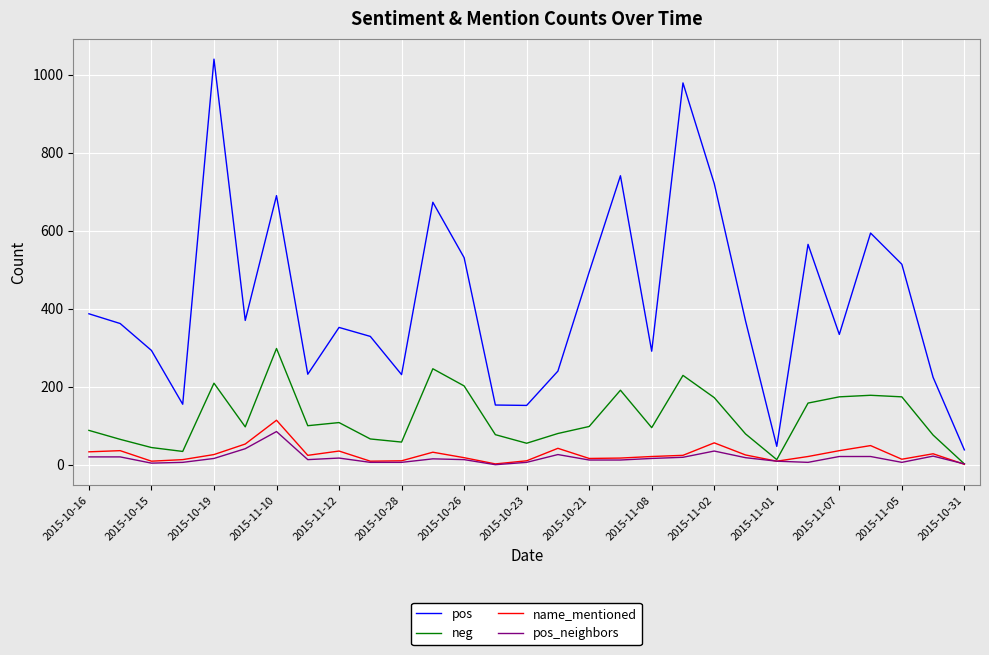

What is the maximum value for pos?

1040